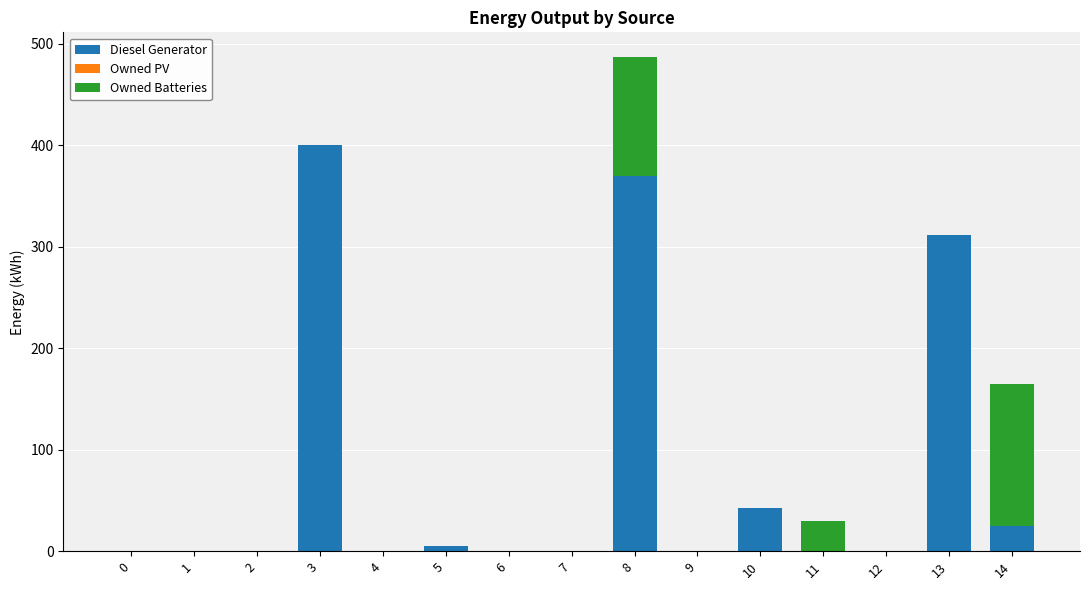

What is the total value across all series at 11?

30